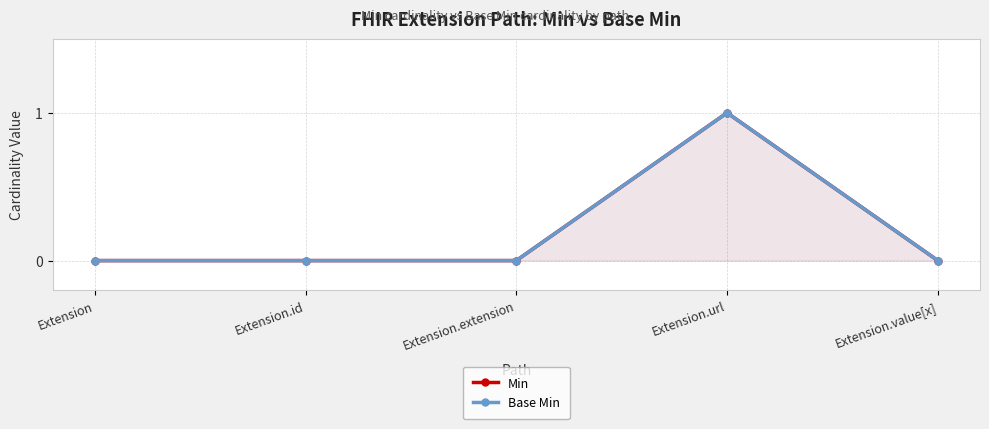

The value of Min at Extension.url is 1. True or false?

True